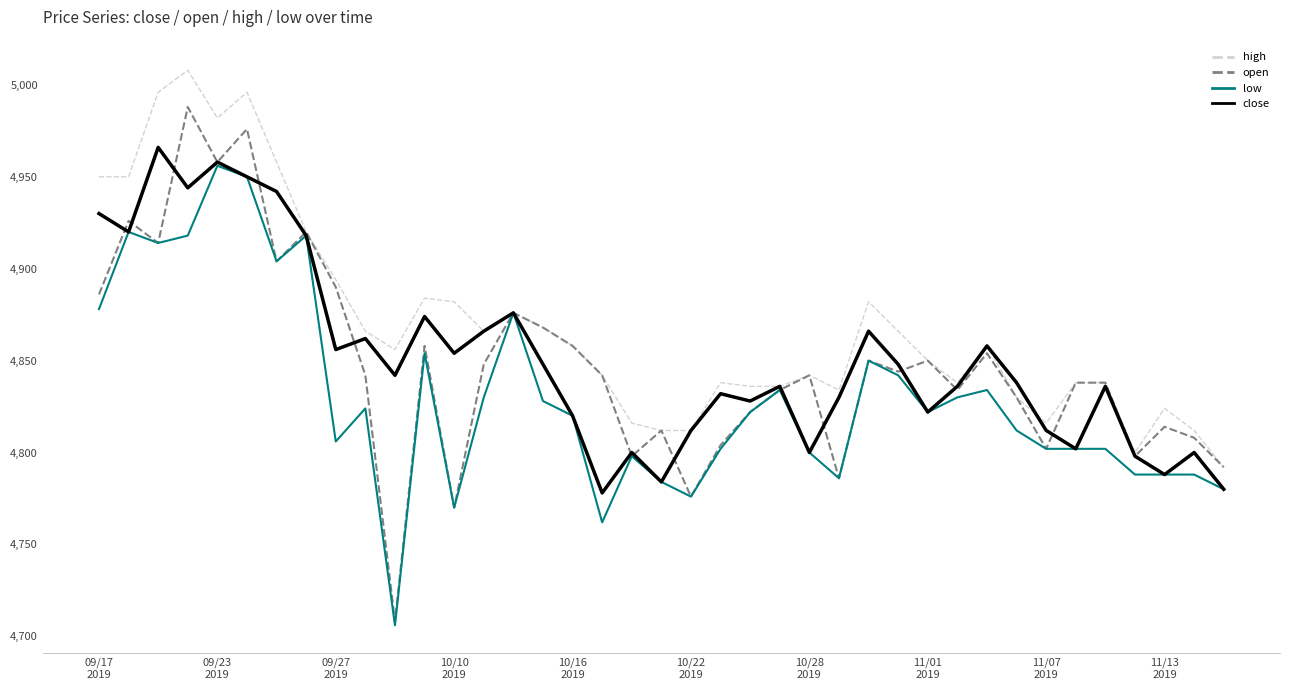

Reading left to right, list all the values displayed in this chart.

high: 4950	4950	4996	5008	4982	4996	4958	4920	4894	4866	4856	4884	4882	4866	4876	4868	4858	4842	4816	4812	4812	4838	4836	4836	4842	4834	4882	4866	4850	4838	4858	4830	4816	4838	4838	4800	4824	4812	4792
open: 4886	4926	4914	4988	4958	4976	4904	4920	4890	4842	4708	4858	4770	4848	4876	4868	4858	4842	4798	4812	4776	4804	4822	4834	4842	4786	4850	4844	4850	4834	4854	4830	4802	4838	4838	4798	4814	4808	4792
low: 4878	4920	4914	4918	4956	4950	4904	4918	4806	4824	4706	4854	4770	4830	4876	4828	4820	4762	4798	4784	4776	4802	4822	4834	4800	4786	4850	4842	4822	4830	4834	4812	4802	4802	4802	4788	4788	4788	4780
close: 4930	4920	4966	4944	4958	4950	4942	4918	4856	4862	4842	4874	4854	4866	4876	4848	4820	4778	4800	4784	4812	4832	4828	4836	4800	4830	4866	4848	4822	4836	4858	4838	4812	4802	4836	4798	4788	4800	4780